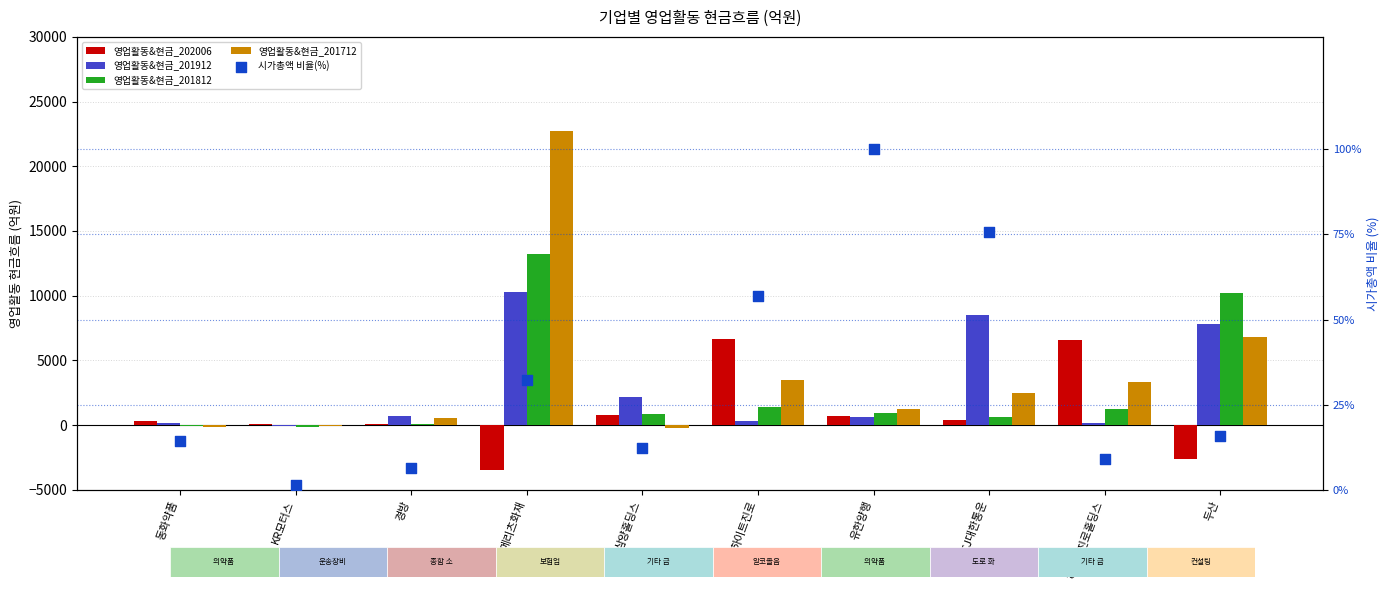

Which series reaches the minimum Y coordinate?

영업활동&현금_202006